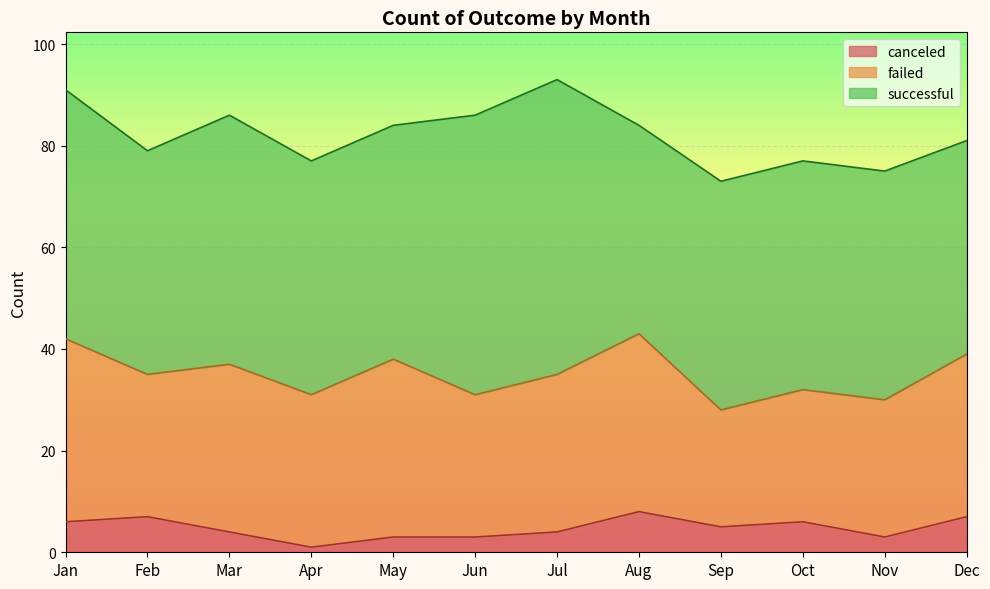

Which series has the widest spread of values?

successful